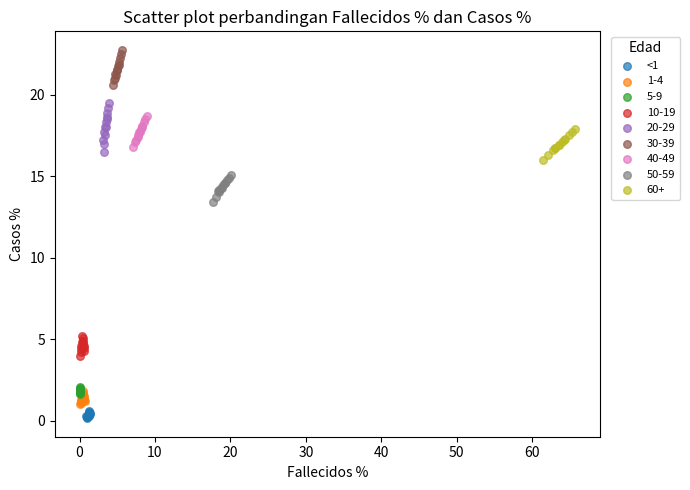

Which series has the widest spread of Y values?

20-29